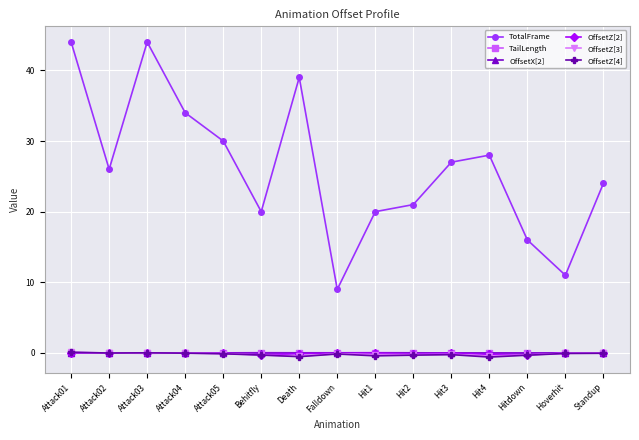

True or false: OffsetZ[3] has more than 0 points higher than both neighbors.

True